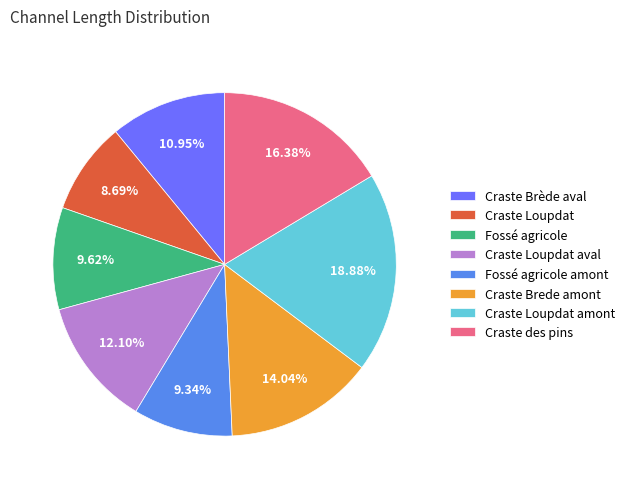

Combined, do Craste Loupdat aval and Craste Loupdat account for over 50%?

No